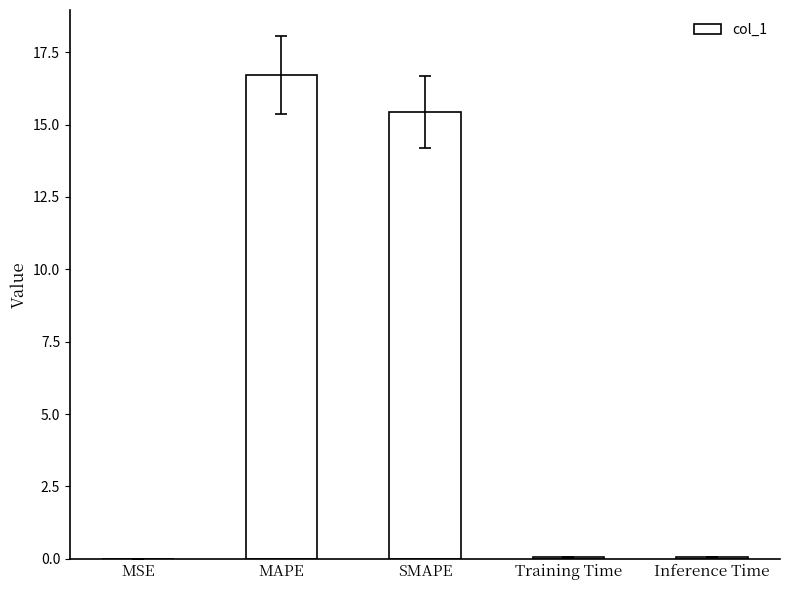

What is the maximum value shown in the chart?

16.7